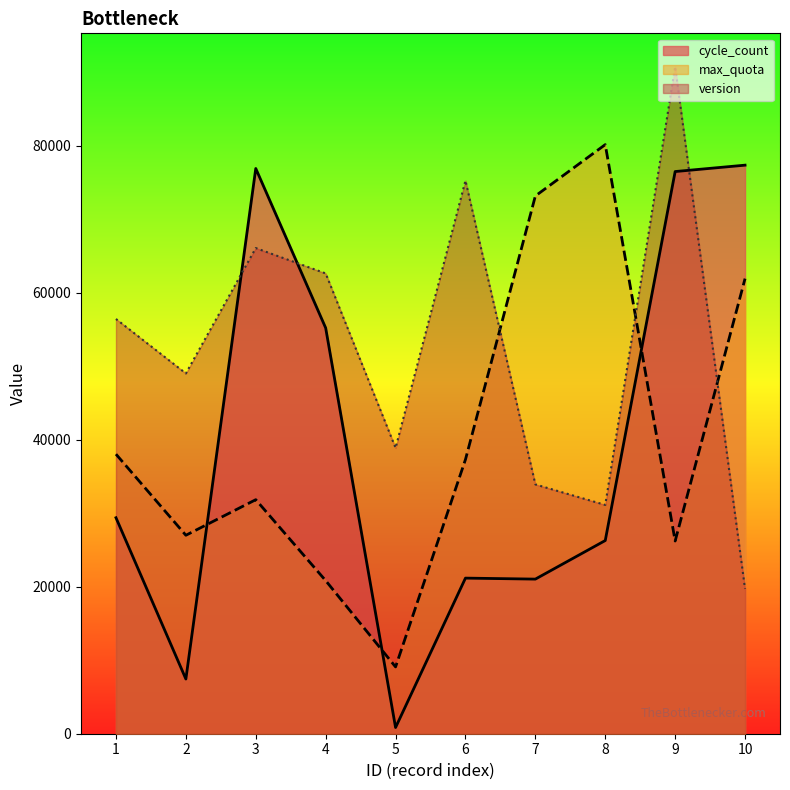

Which category has the highest value across all series?

9